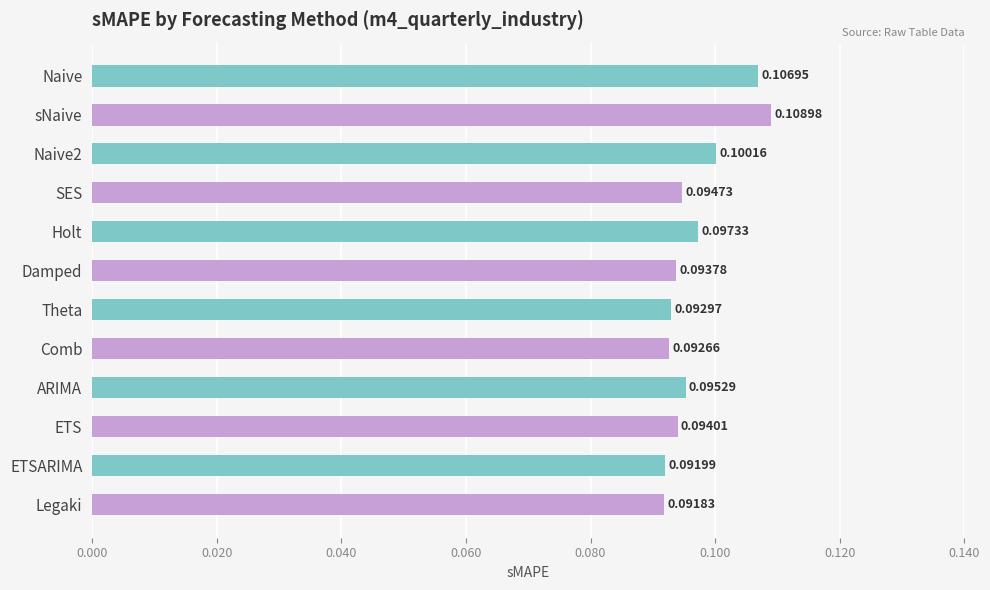

Which label corresponds to the largest value in the chart?

sNaive